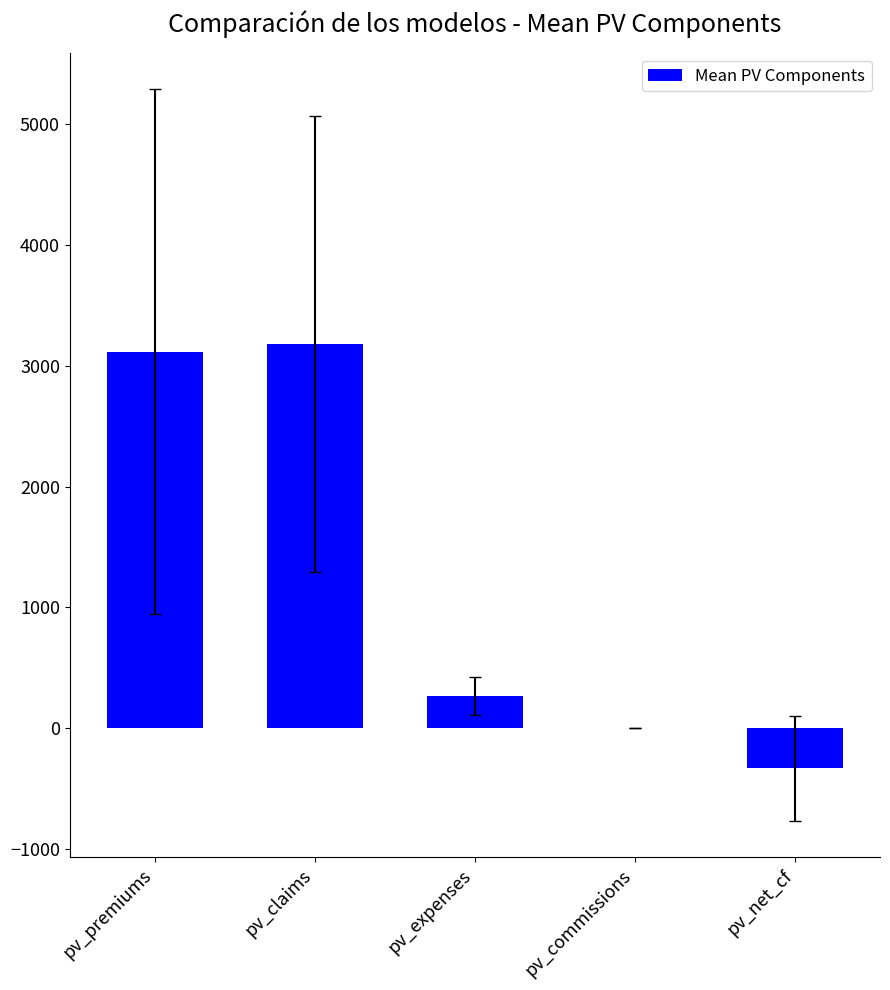

Count the number of categories in the chart.

5